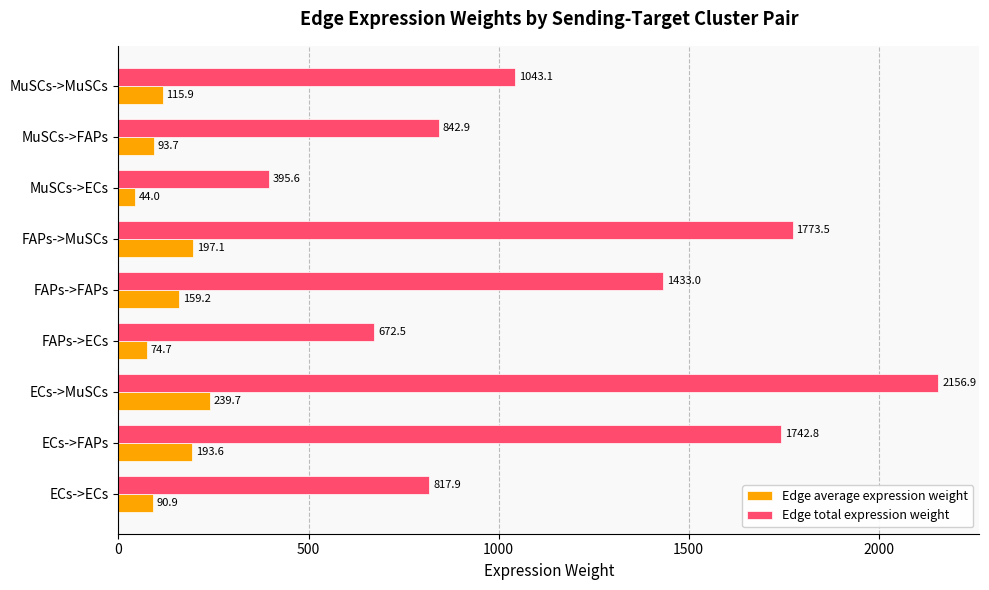

True or false: Edge total expression weight has a value of 1742.8 at ECs->FAPs.

True